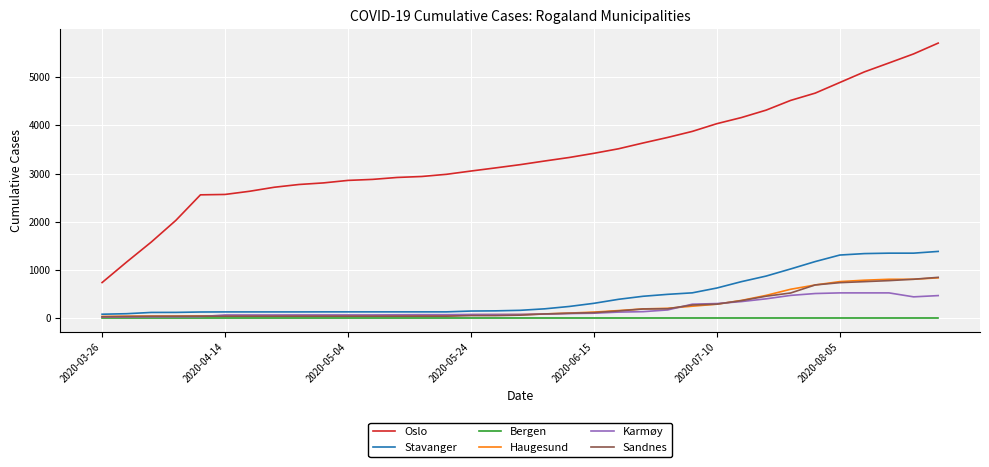

Which series has the largest total across all categories?

Oslo